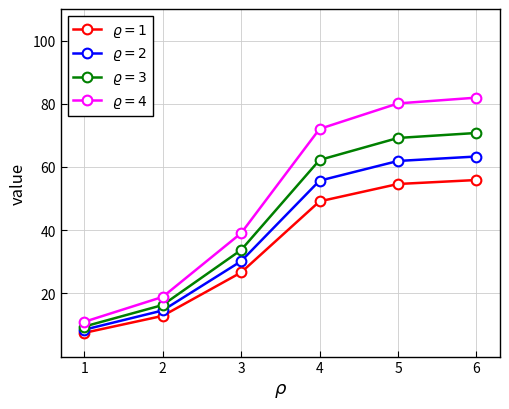

What is the total value across all series at 2?

62.7